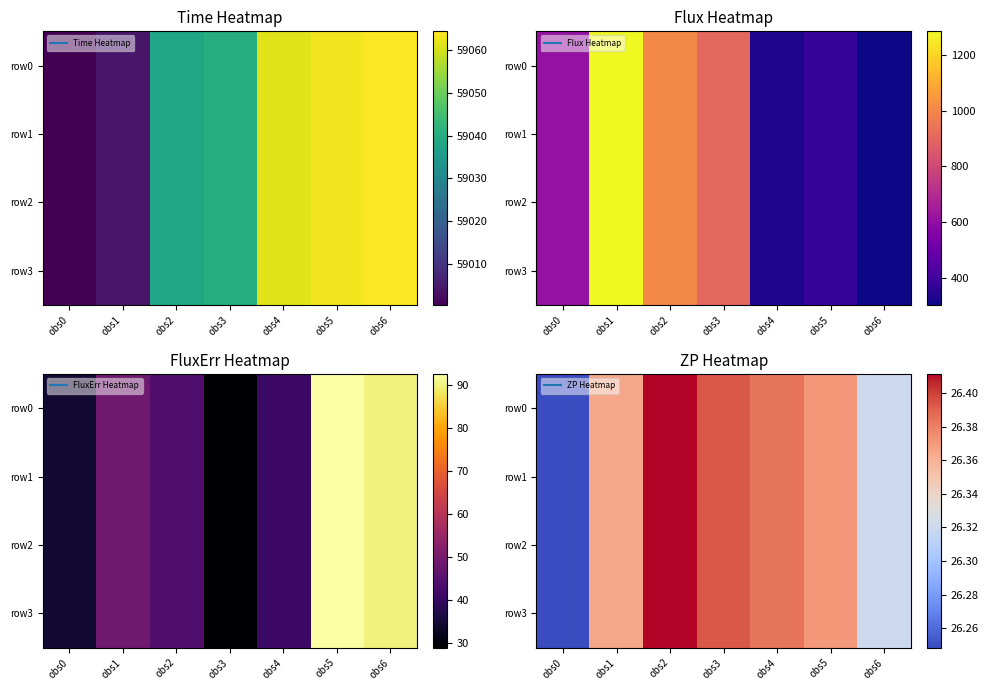

At how many categories does at least one series exceed 26?

7